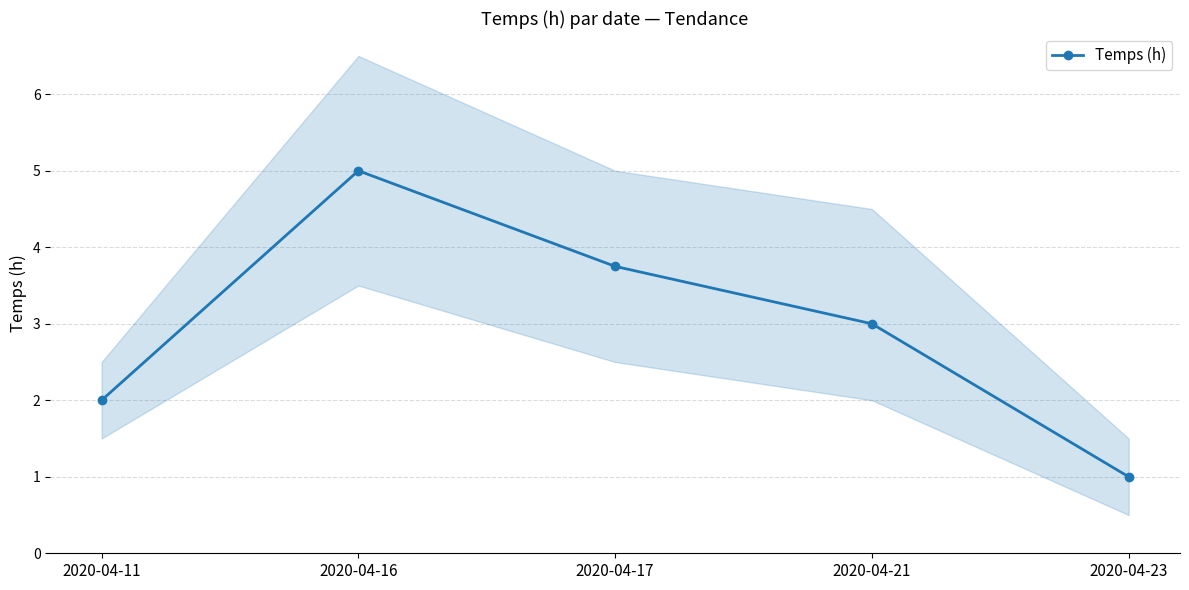

Does the chart have visible grid lines?

Yes